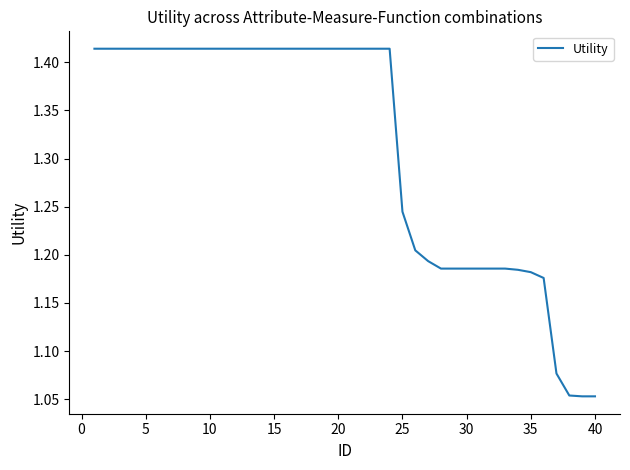

What is the difference between the maximum and minimum values?

0.4